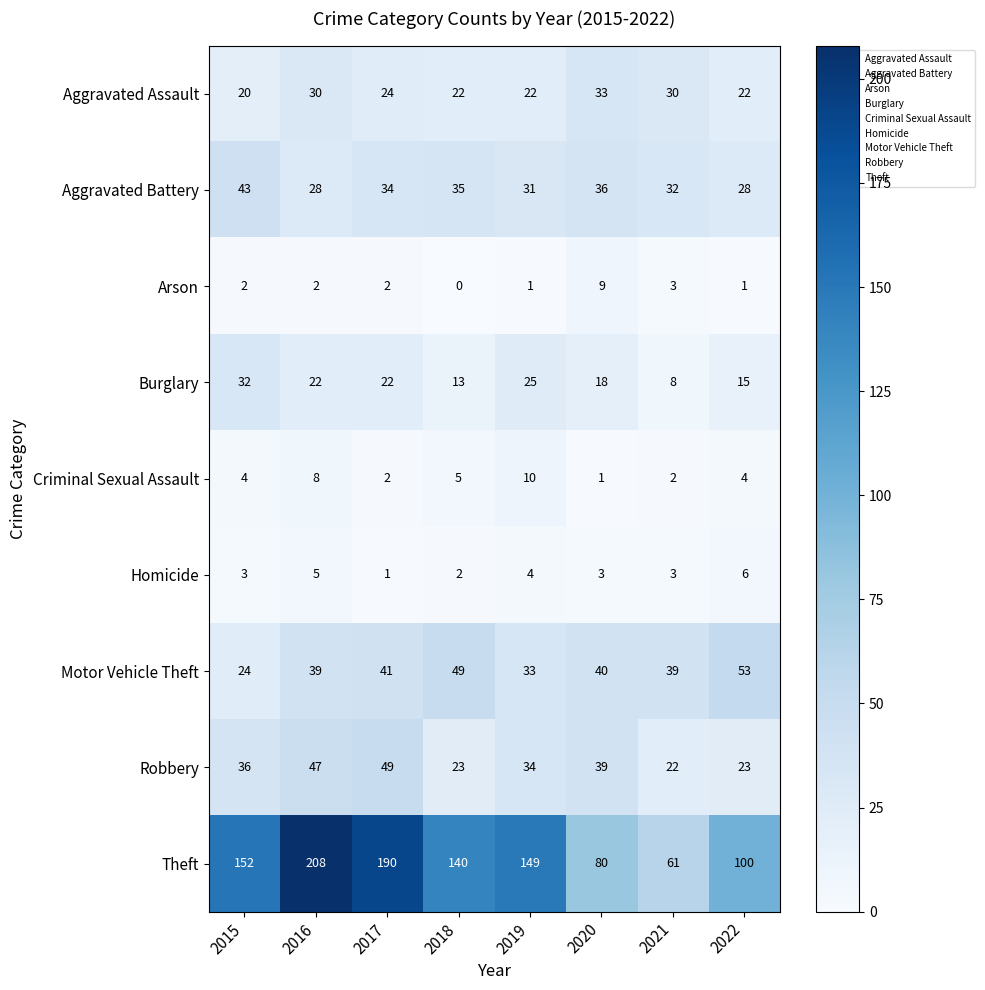

True or false: Theft has a value of 61 at 2021.

True